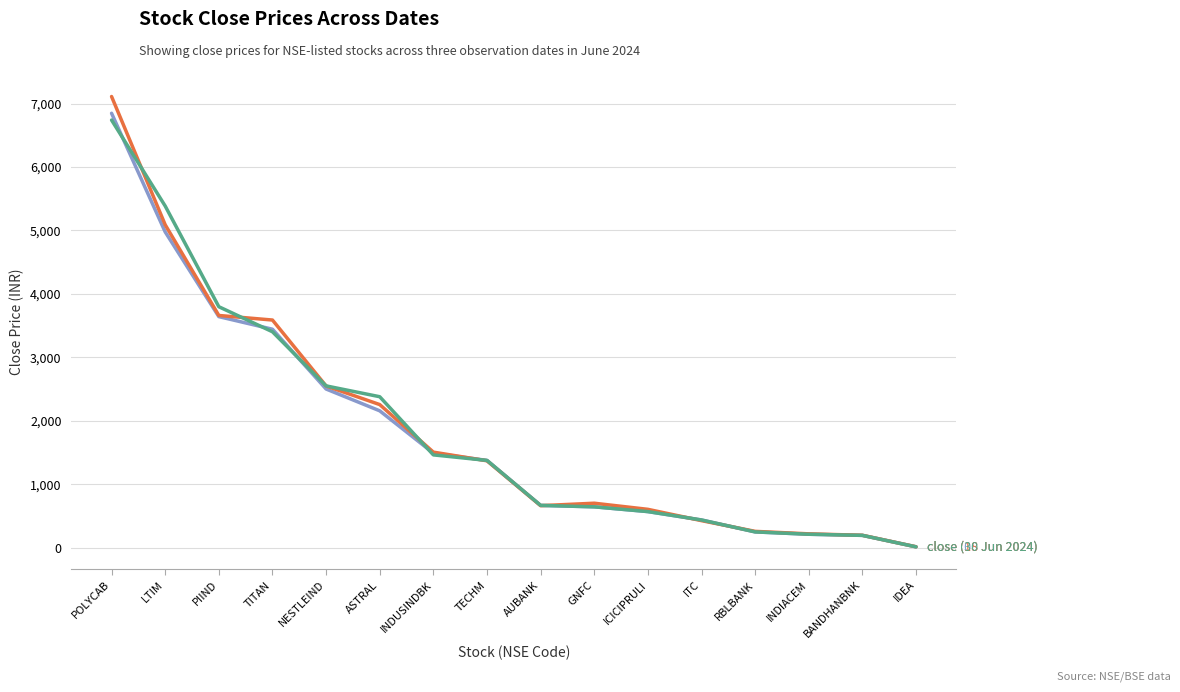

At which category does the chart reach its peak across all series?

POLYCAB